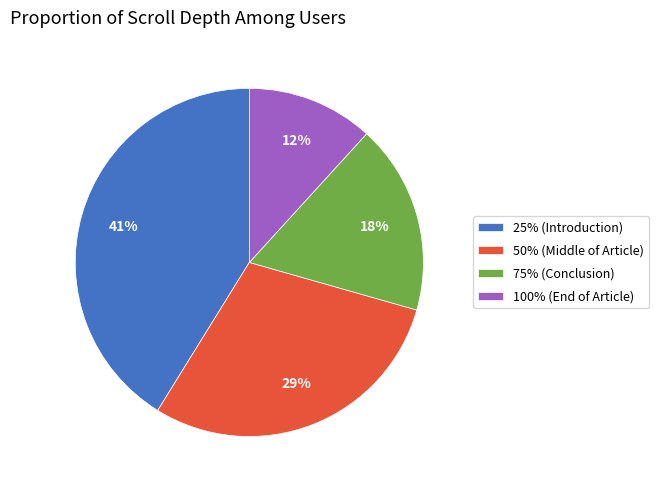

Approximately how many times larger is the value at 75% (Conclusion) compared to 50% (Middle of Article)?

0.6